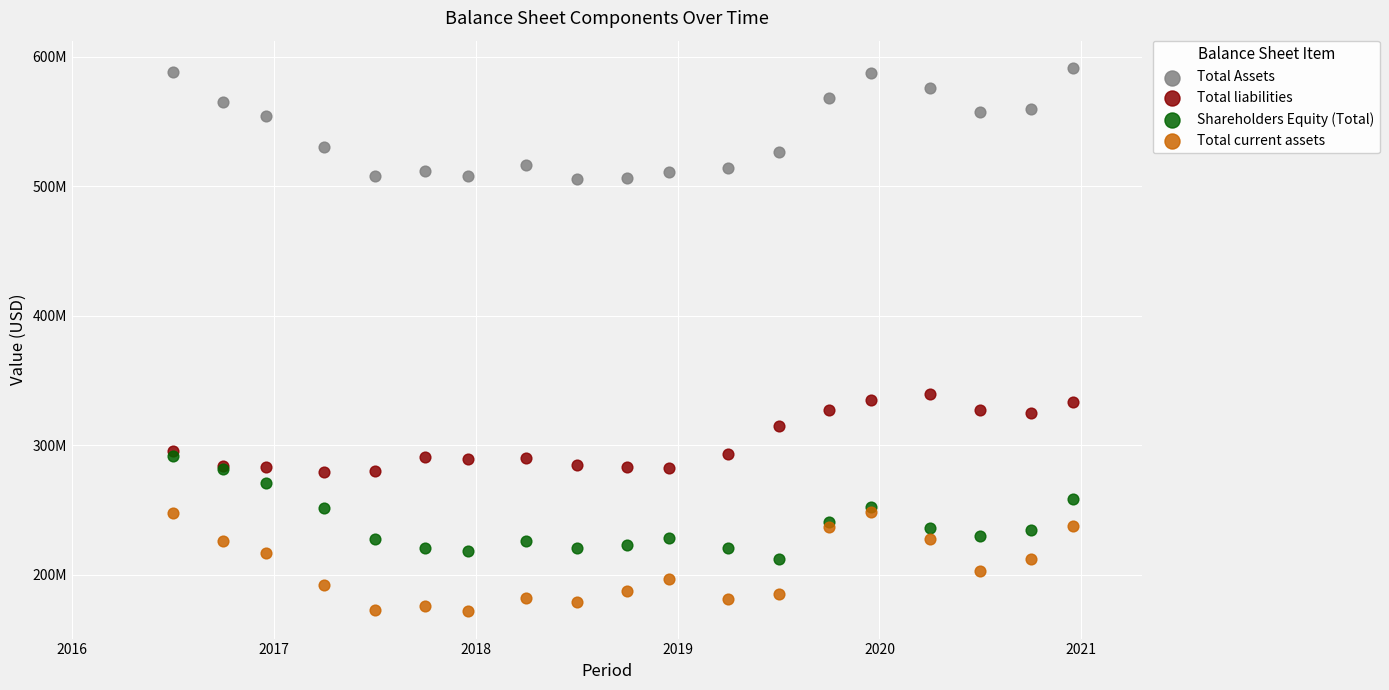

What are all the series names shown in the legend?

Total Assets, Total liabilities, Shareholders Equity (Total), Total current assets